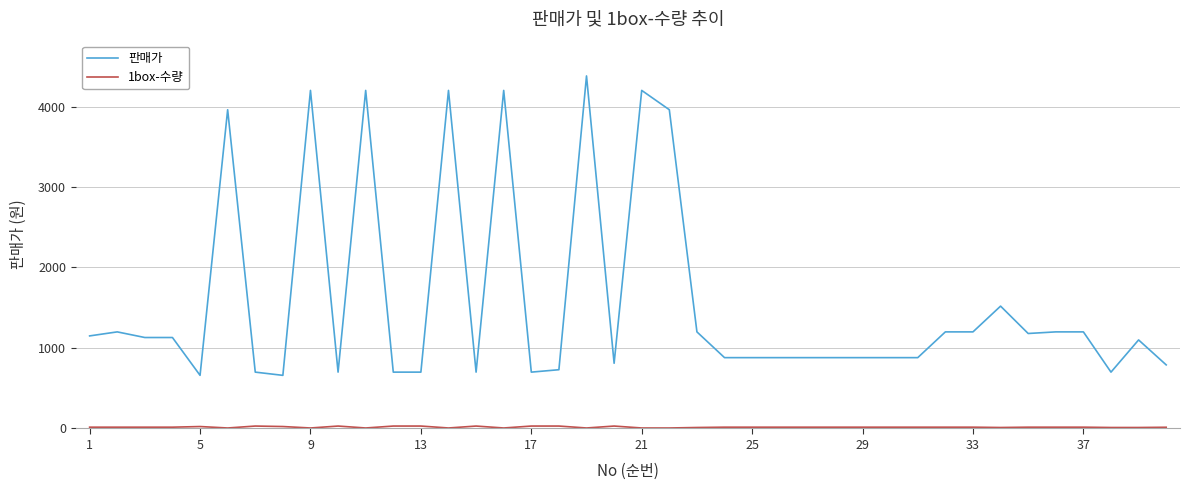

Which series has the largest range (max minus min)?

판매가